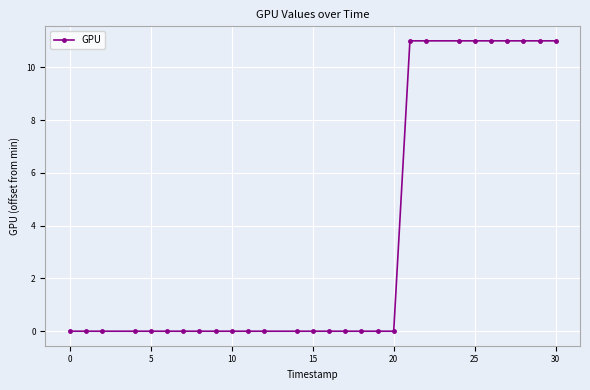

How many lines are shown in the chart?

1